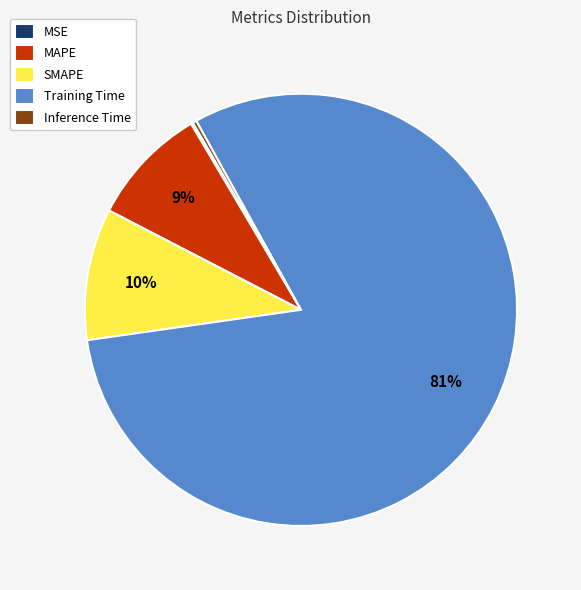

To the nearest percent, what is the difference between the MAPE and SMAPE slice percentages?

1%